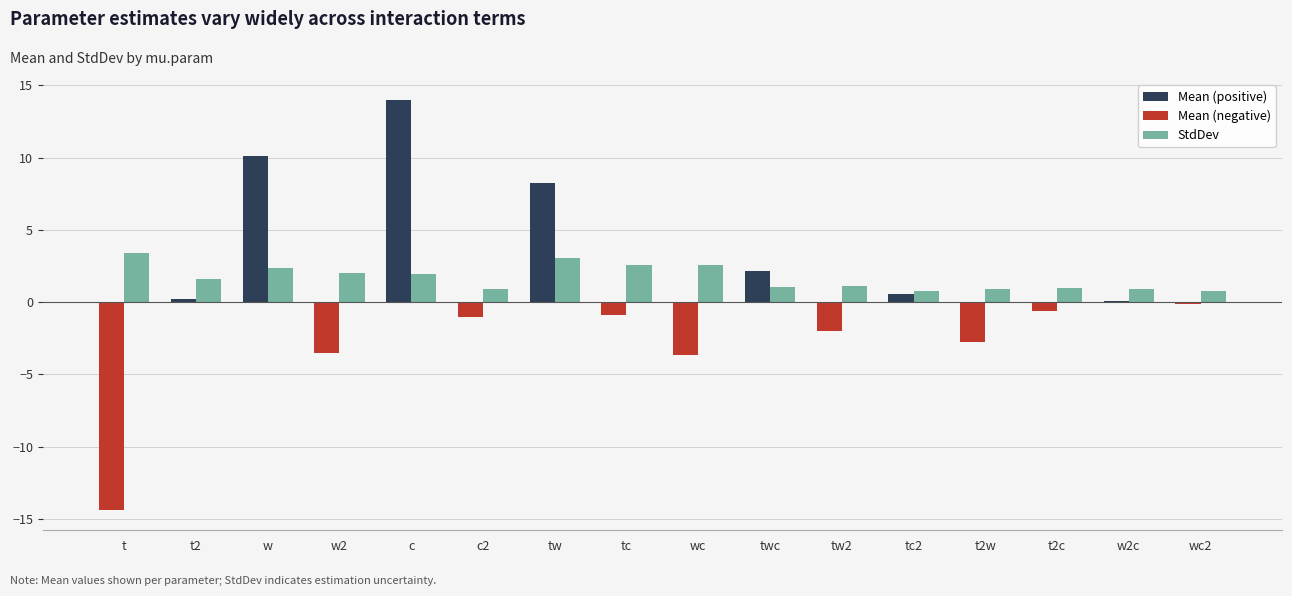

What is the sum of the values at c and c2?

2.8